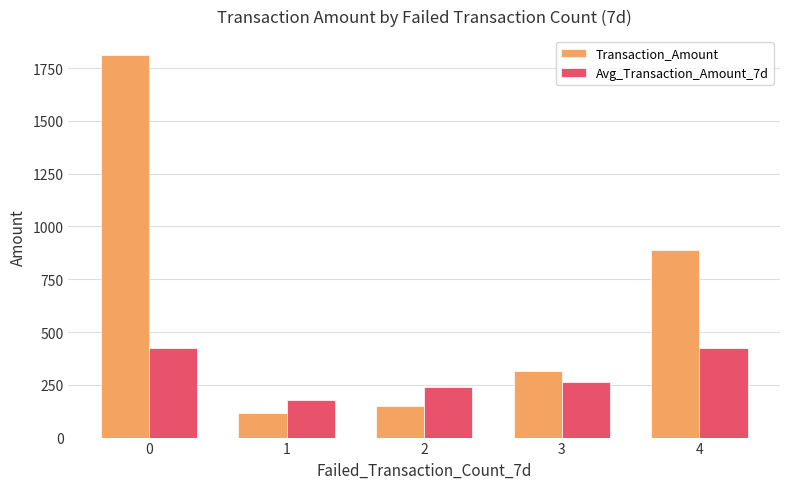

Which series has the widest spread of values?

Transaction_Amount